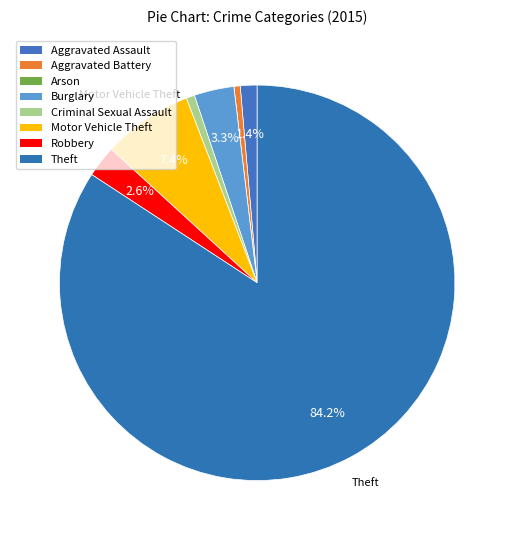

To the nearest percent, what percentage of the pie is Motor Vehicle Theft?

7%